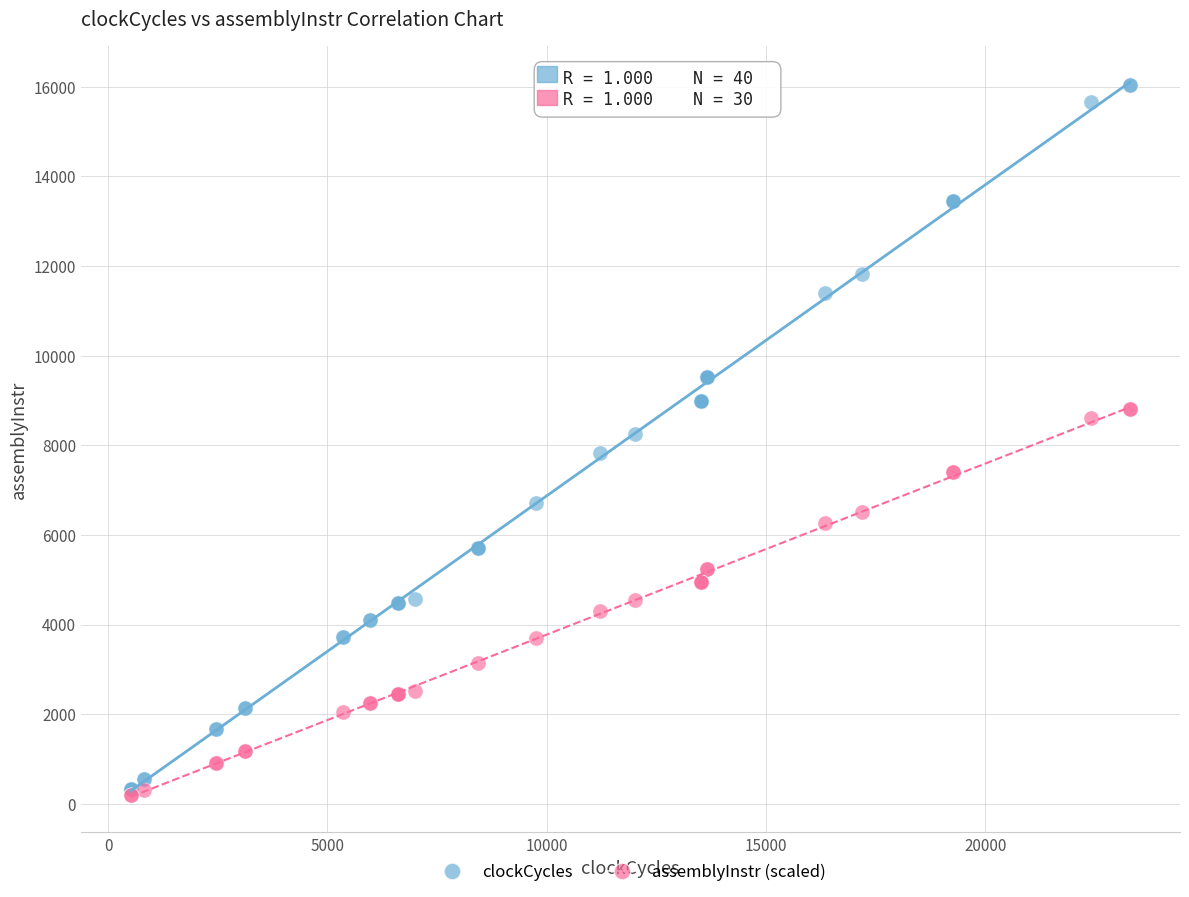

Which series contains the highest Y value?

clockCycles